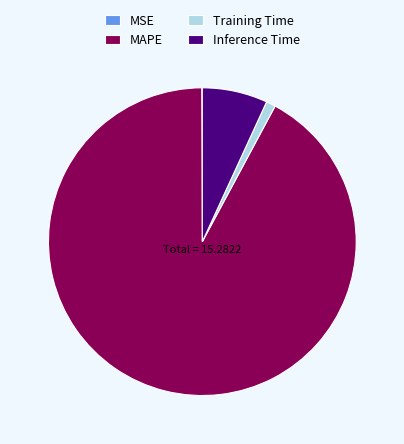

What is the majority slice?

MAPE